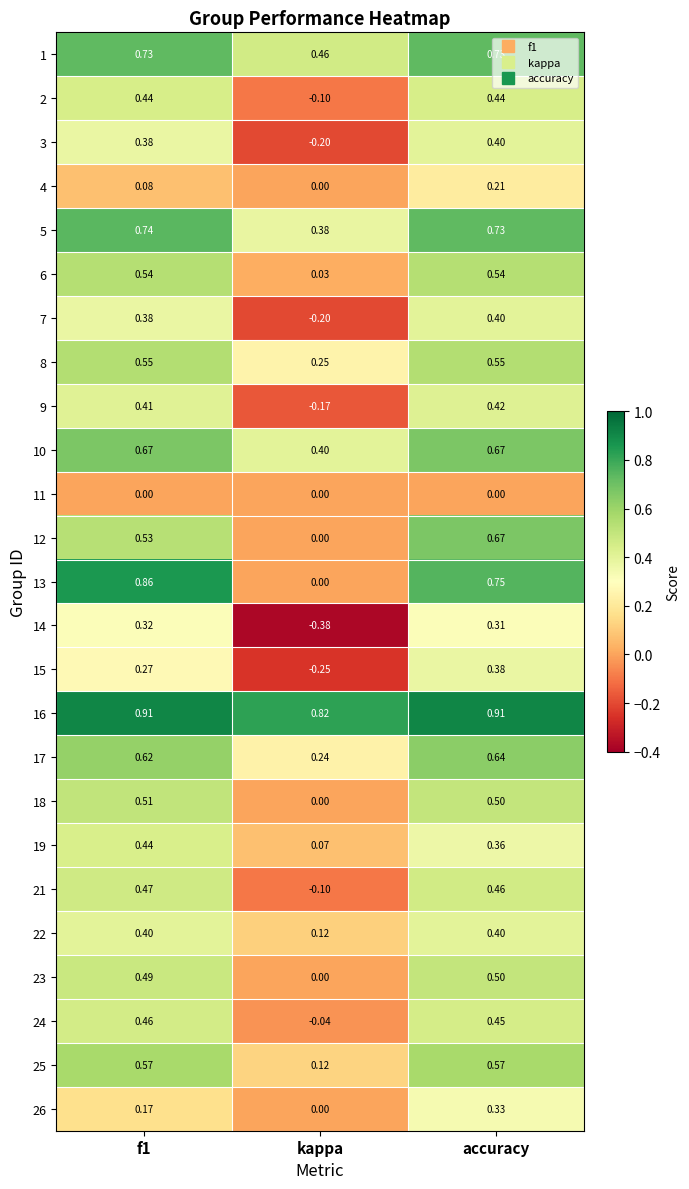

At which label does 16 reach its minimum?

kappa